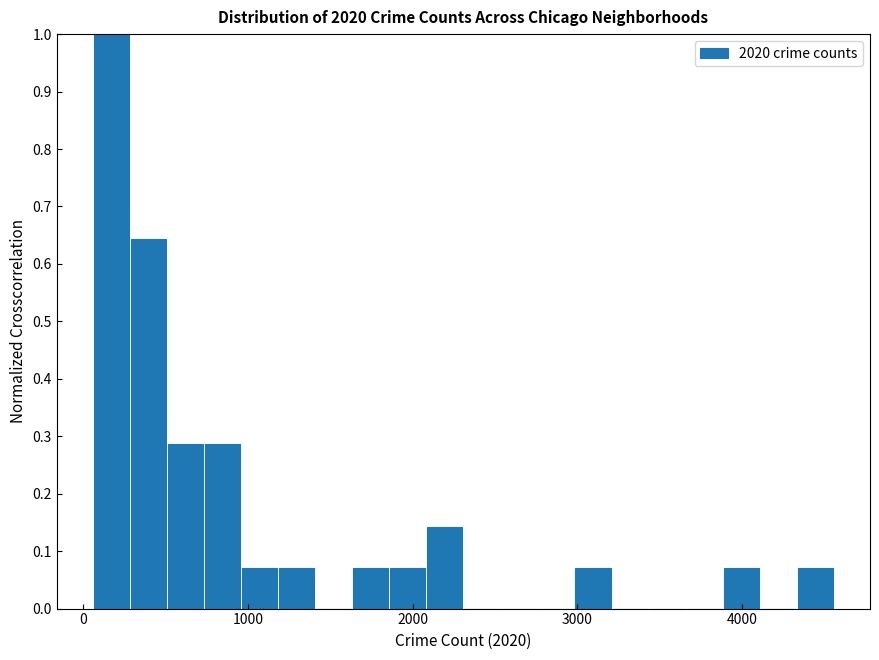

Read against the x-axis, roughly where is the centre of the tallest bar?

200